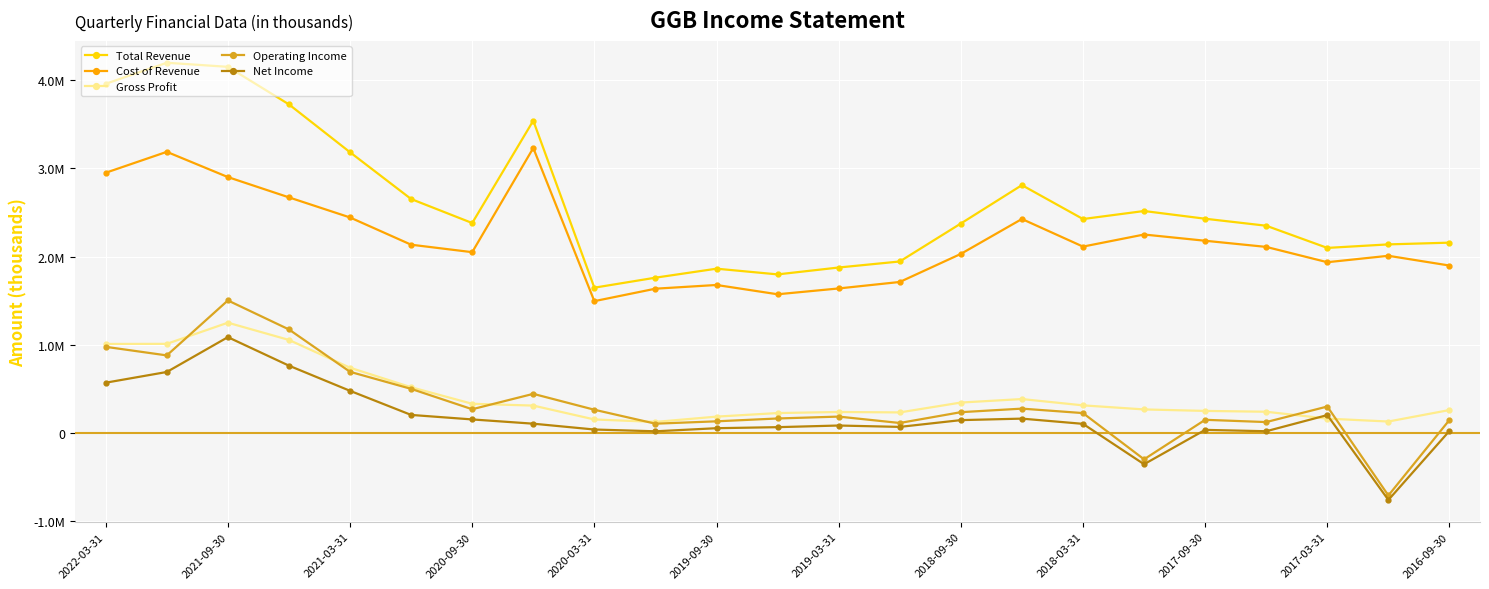

What are all the series names shown in the legend?

Total Revenue, Cost of Revenue, Gross Profit, Operating Income, Net Income